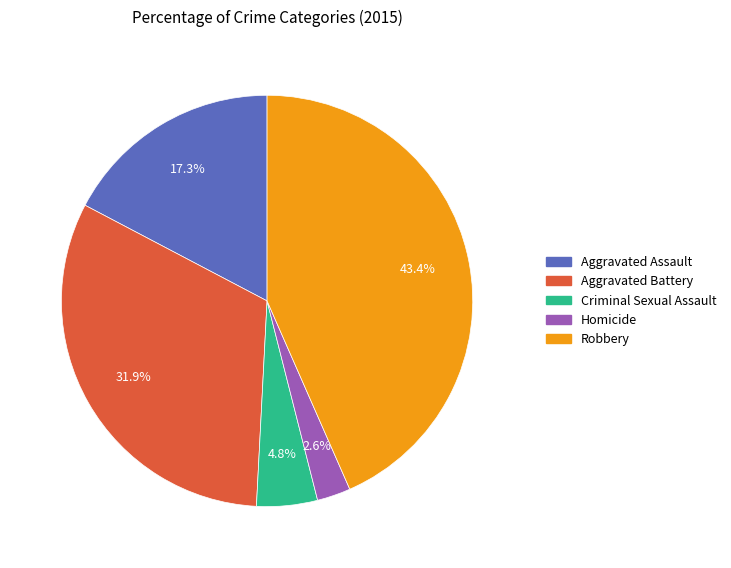

The Homicide slice represents 3% of the pie. True or false?

True